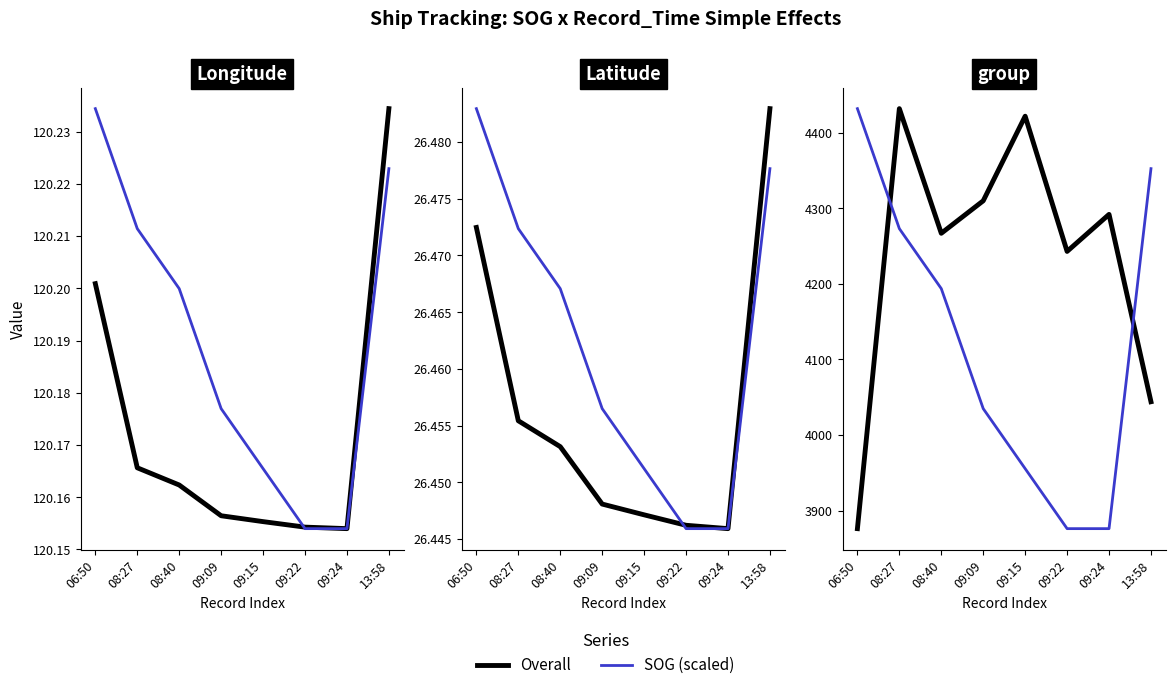

True or false: SOG (scaled) has more than 0 interior local peaks.

False